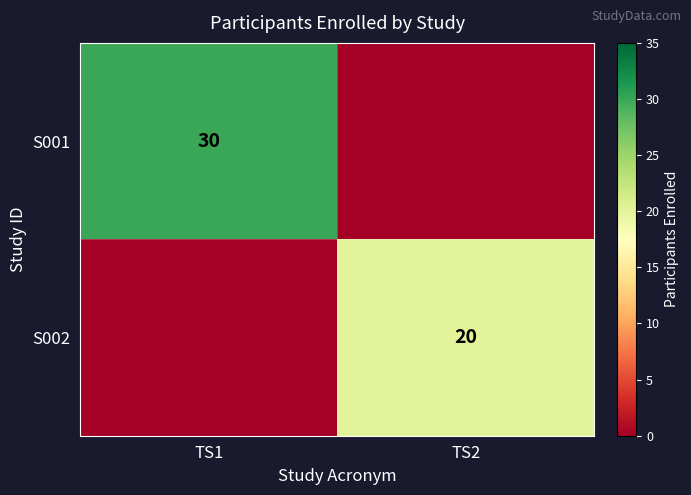

Is it true that S002 equals 20 at TS2?

True